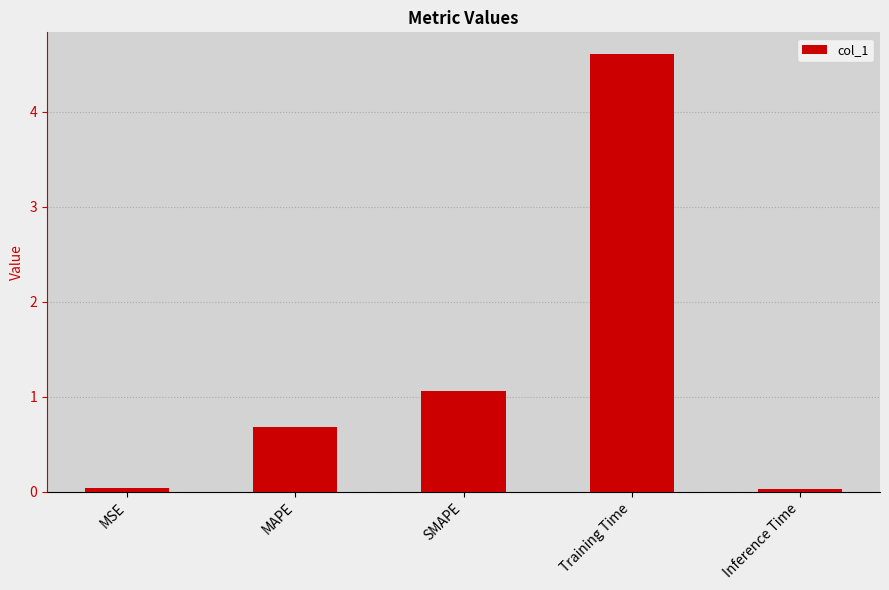

What is the sum of all values?

6.4